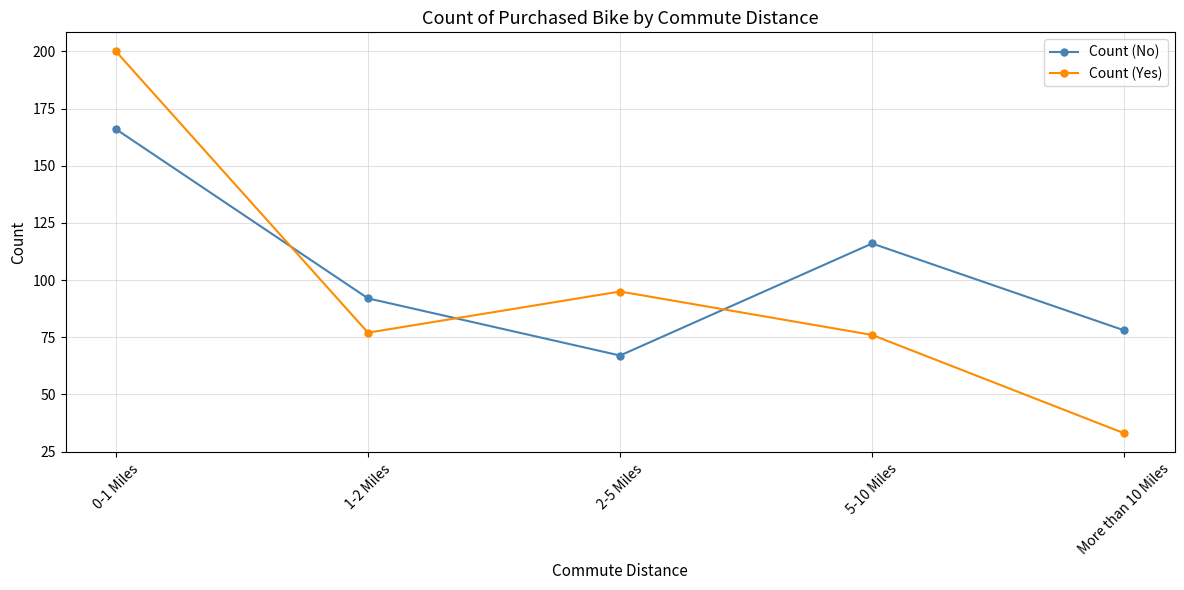

How many data points does each series have?

5